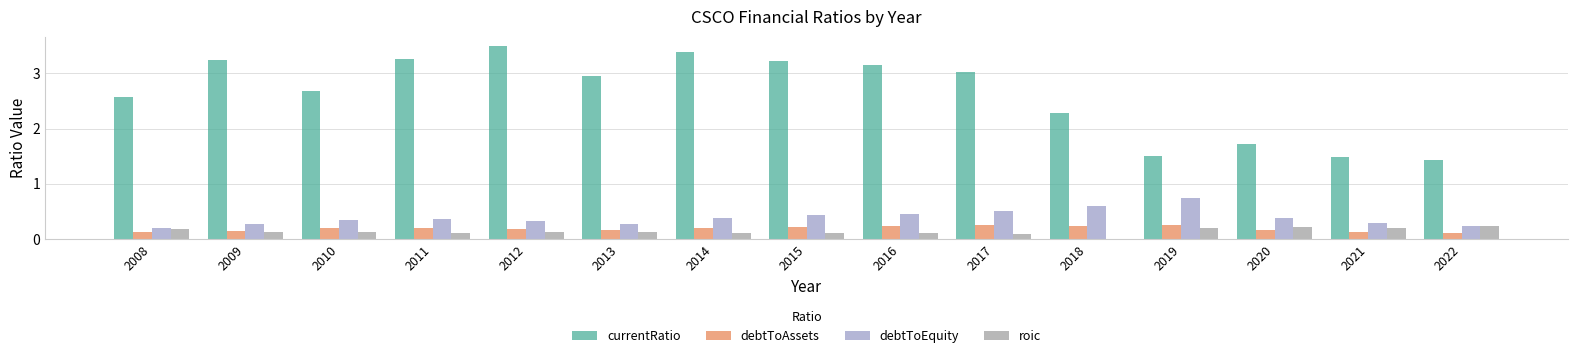

True or false: currentRatio has a value of 2.7 at 2010.

True